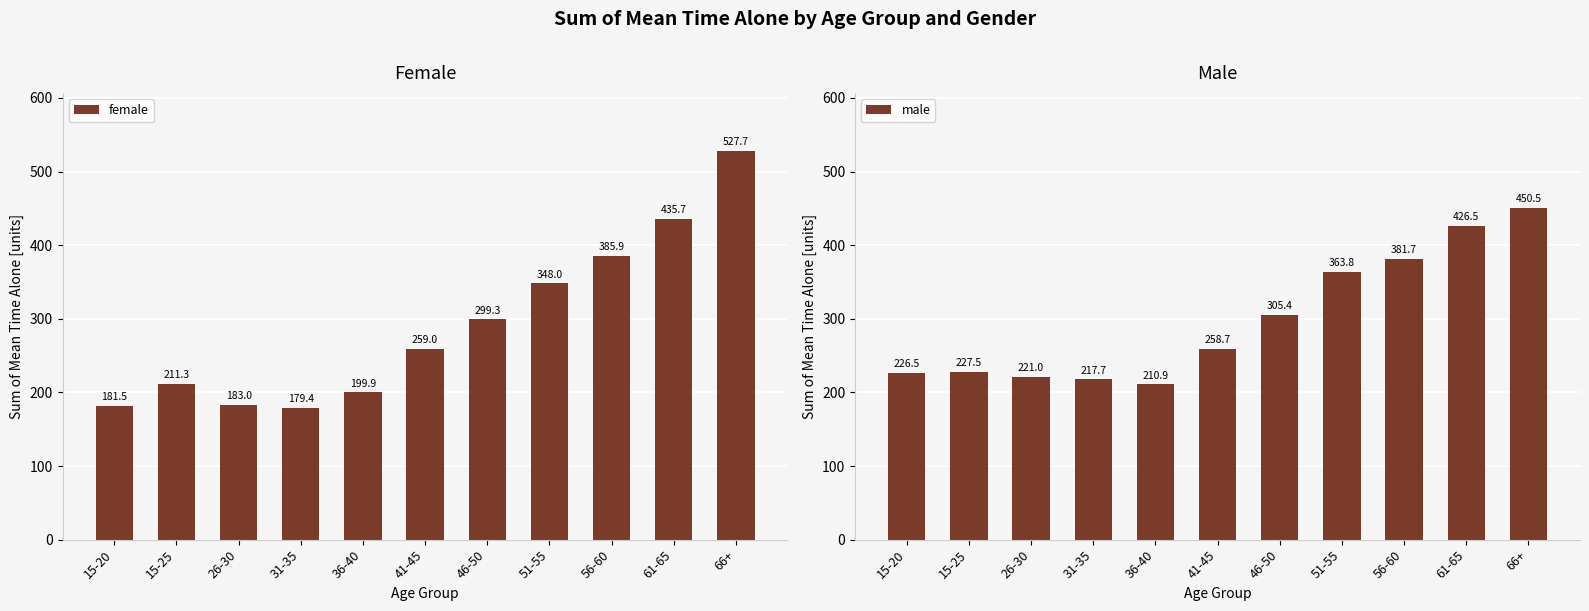

Which series changed the most between 15-20 and 51-55?

female